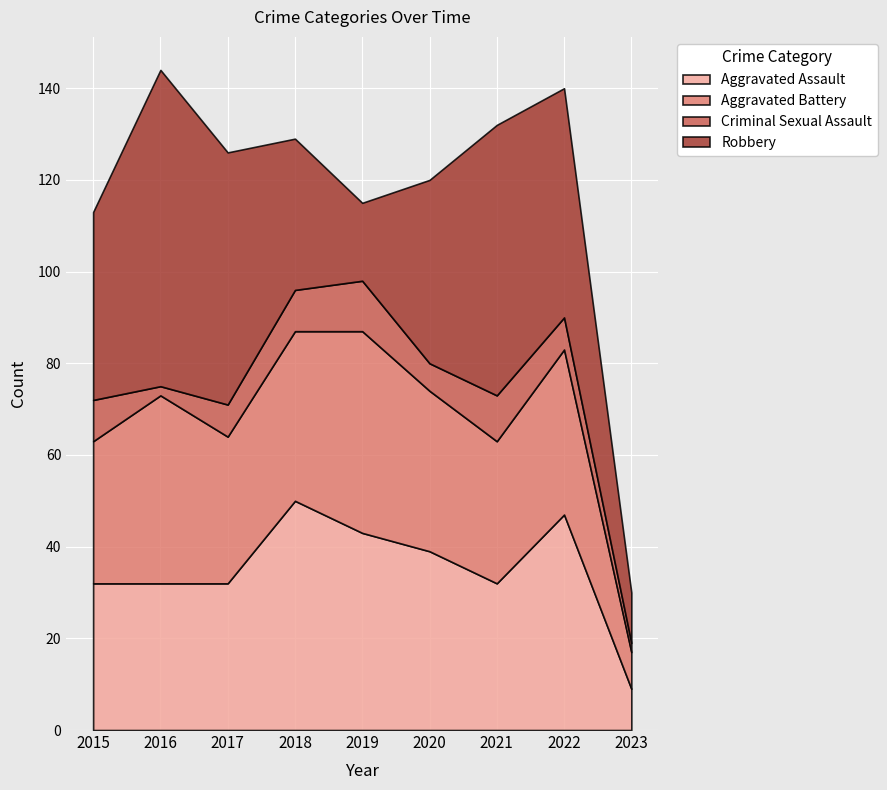

Reading left to right, what are all the values shown in this chart?

Aggravated Assault: 32	32	32	50	43	39	32	47	9
Aggravated Battery: 31	41	32	37	44	35	31	36	8
Criminal Sexual Assault: 9	2	7	9	11	6	10	7	2
Robbery: 41	69	55	33	17	40	59	50	11